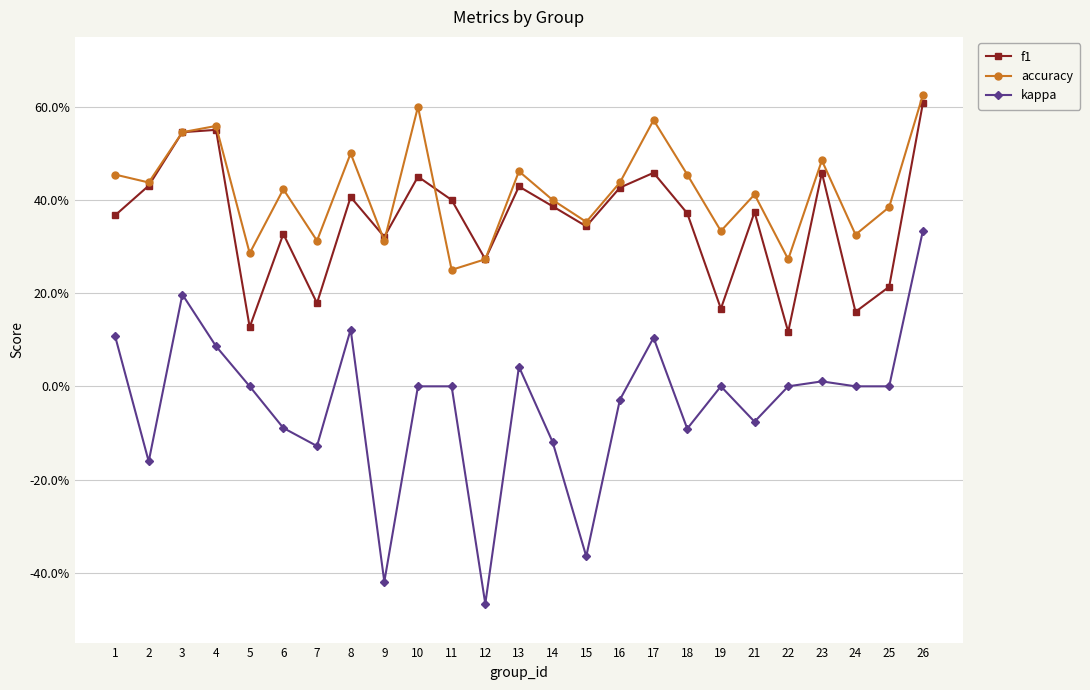

What value does the f1 series have at 2?

0.4